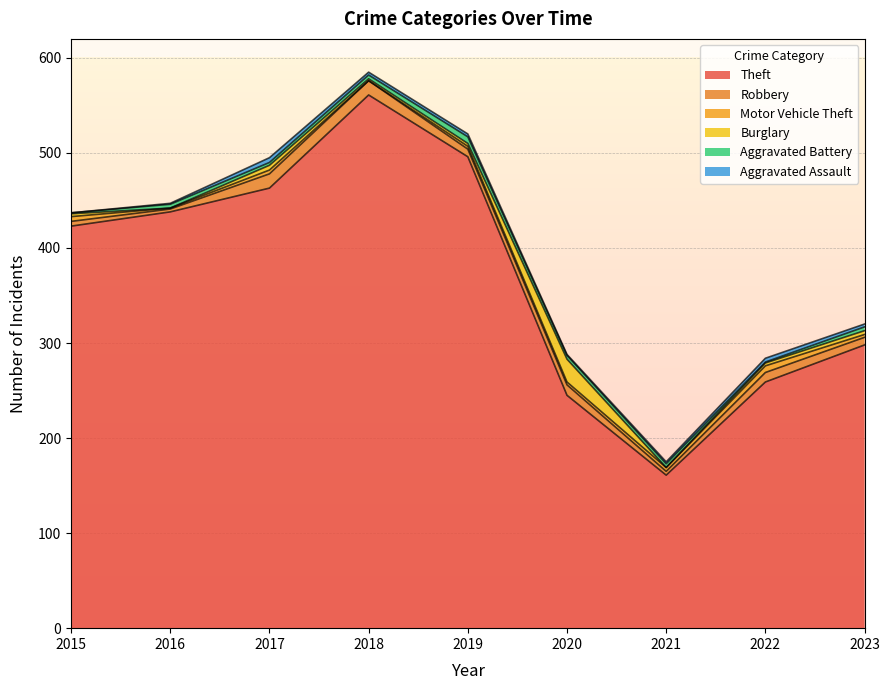

At how many categories does at least one series exceed 323?

5